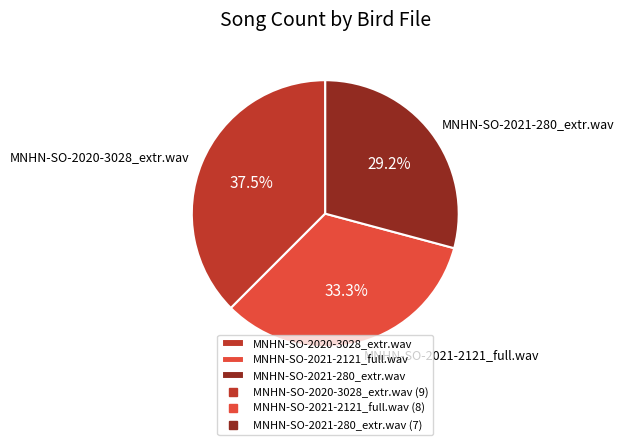

To the nearest percent, what is the combined percentage of MNHN-SO-2021-2121_full.wav and MNHN-SO-2020-3028_extr.wav?

71%